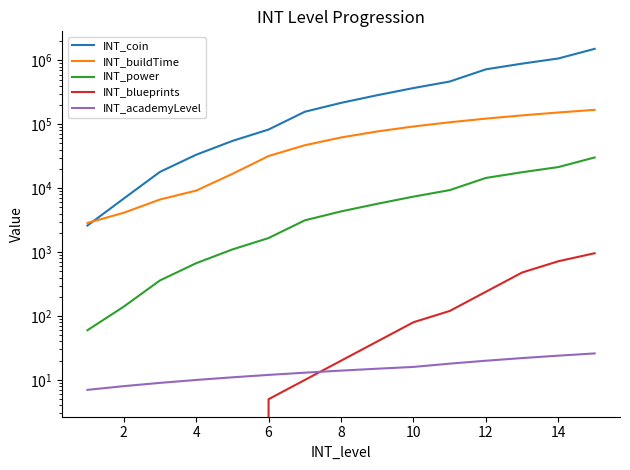

What is the greatest value displayed?

1512000